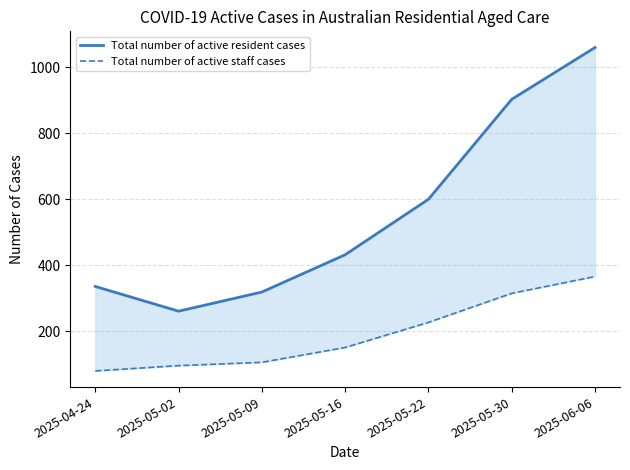

What is the average value of the Total number of active resident cases series?

559